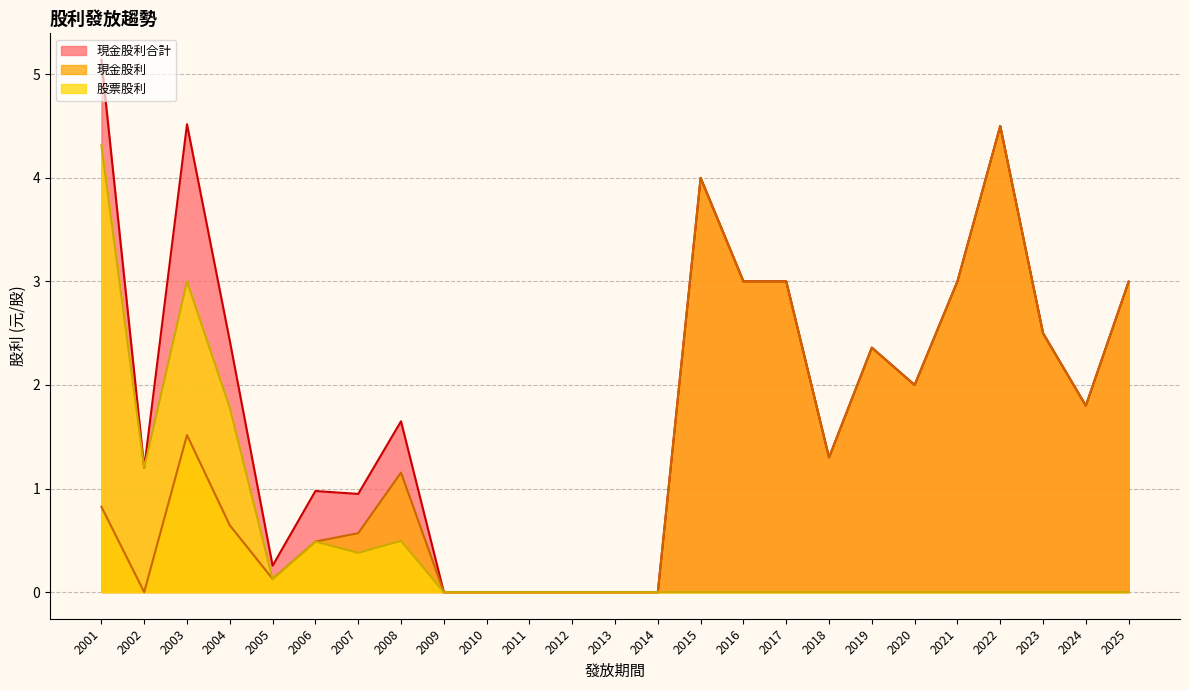

List the series in order of their peak value, lowest first.

股票股利, 現金股利, 現金股利合計